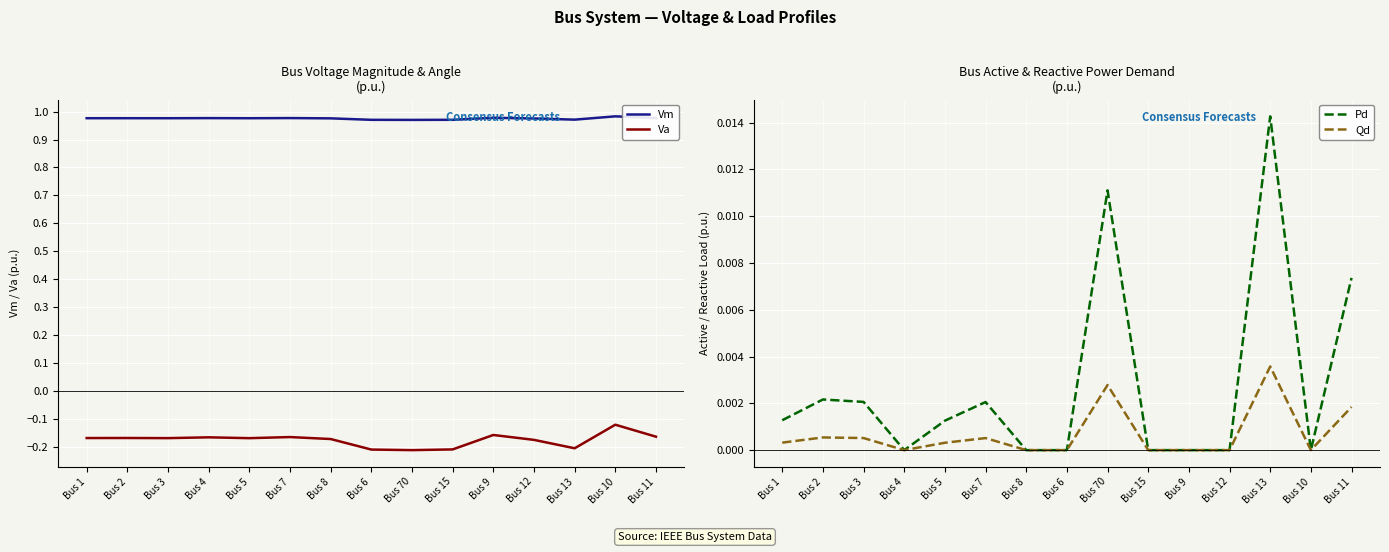

Rank the series by their maximum value, from highest to lowest.

Vm, Pd, Qd, Va